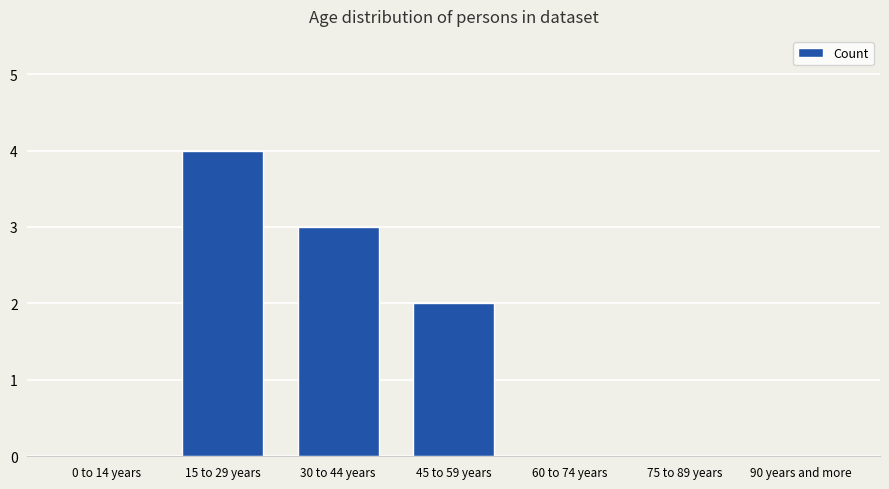

Is it true that the value at 30 to 44 years is 3?

True